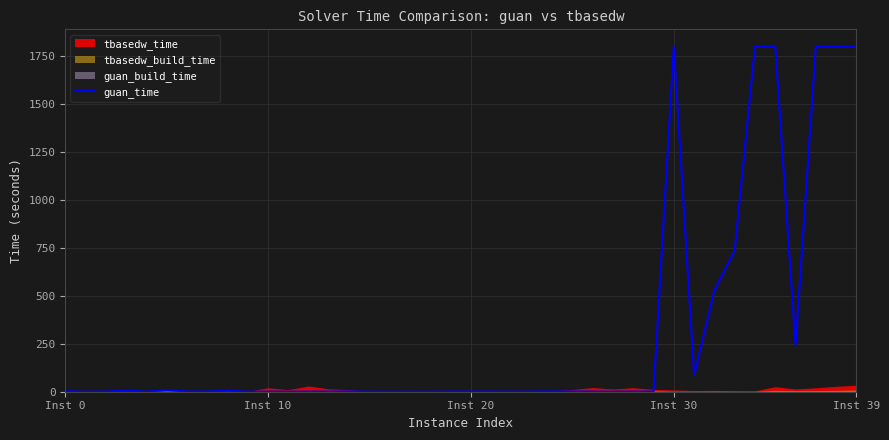

Reading left to right, extract all data points from this chart.

2.6	0.4	0.8	6.6	0.2	9.6	1.1	1.3	4.8	0.5	0.6	0.2	0.9	0.8	1.6	0.2	0.2	0.1	0.1	0.7	0.9	0.9	0.4	0.7	1.7	1.2	0.9	0.3	0.8	1.0	1800.4	86.4	528.9	736.6	1800.4	1800.4	241.7	1800.4	1800.4	1800.3